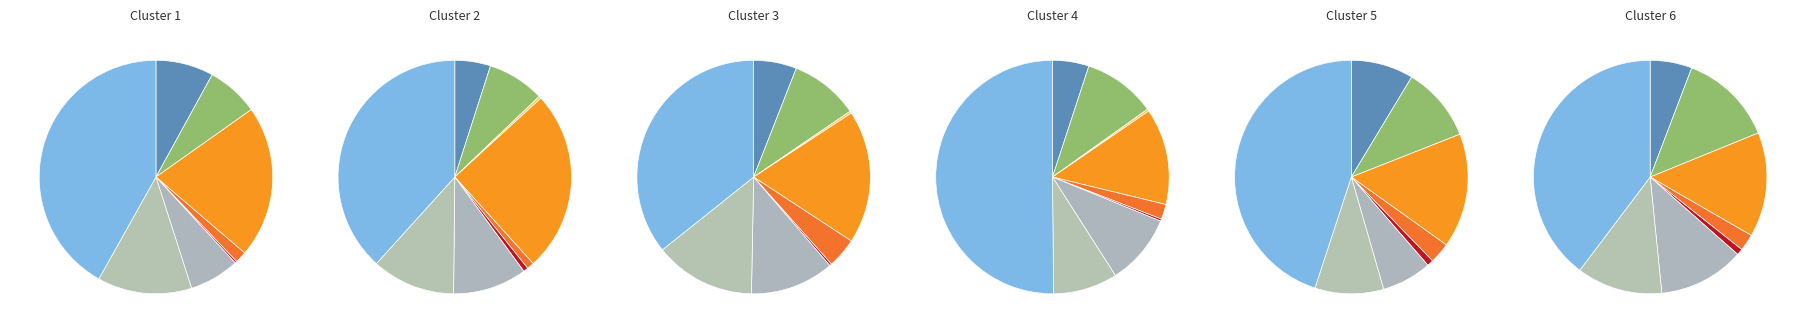

How many slices are in this pie chart?

9